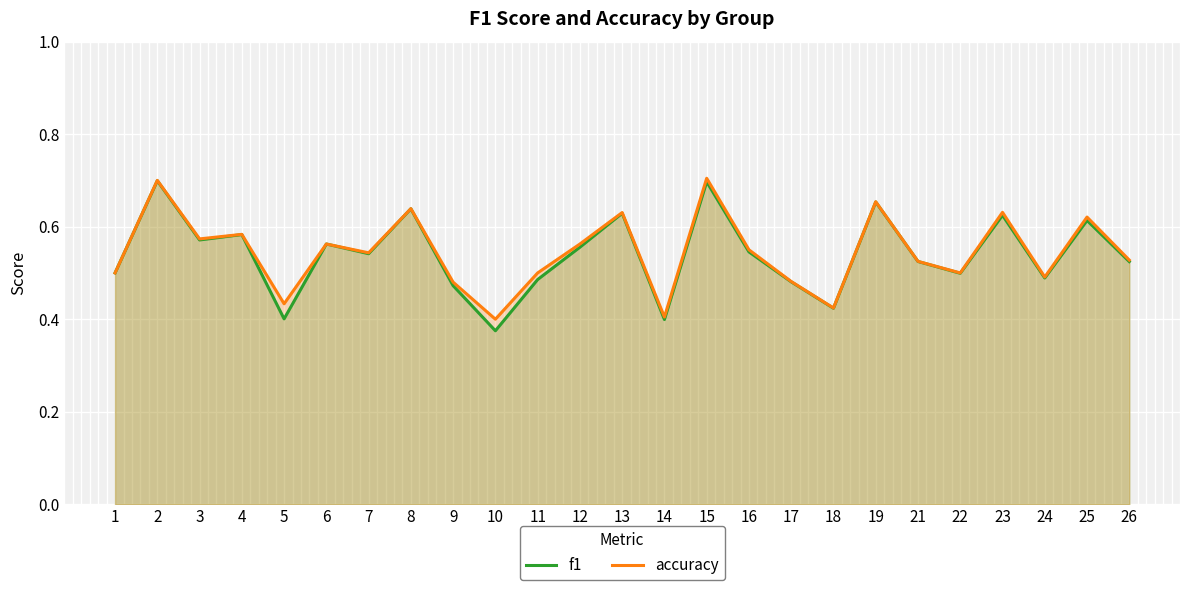

True or false: f1 and accuracy cross at least once.

False